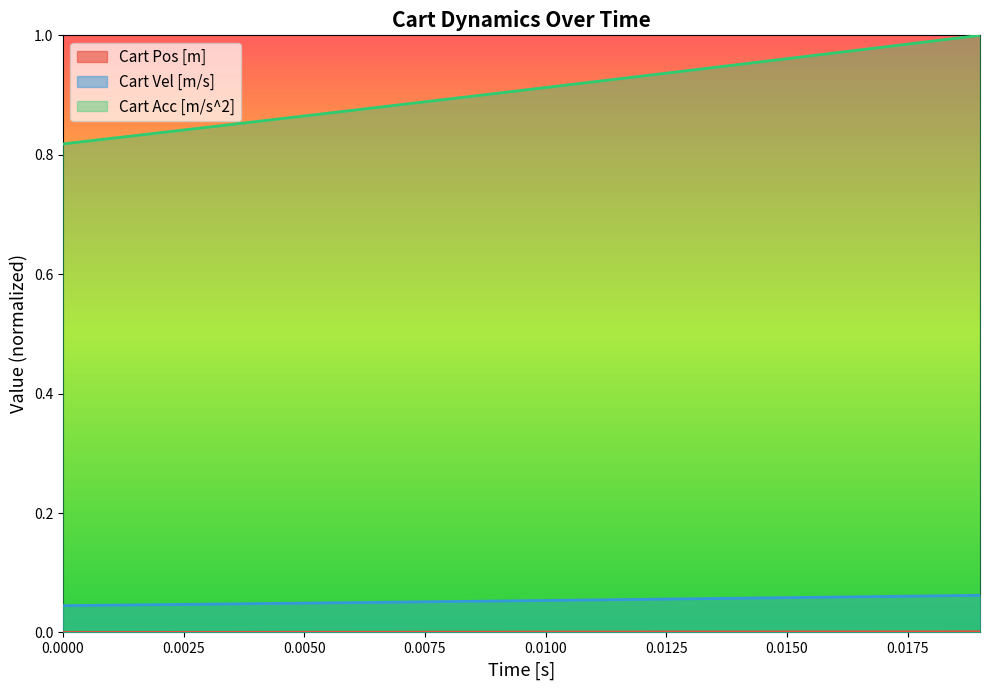

Which series has the largest range (max minus min)?

Cart Acc [m/s^2]